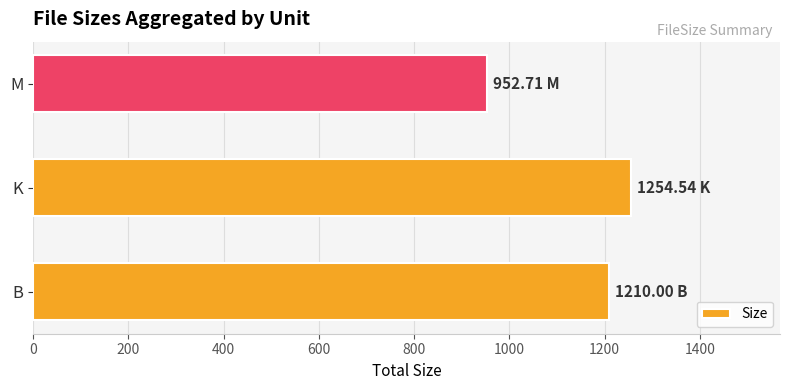

What is the difference between the maximum and minimum values?

301.8